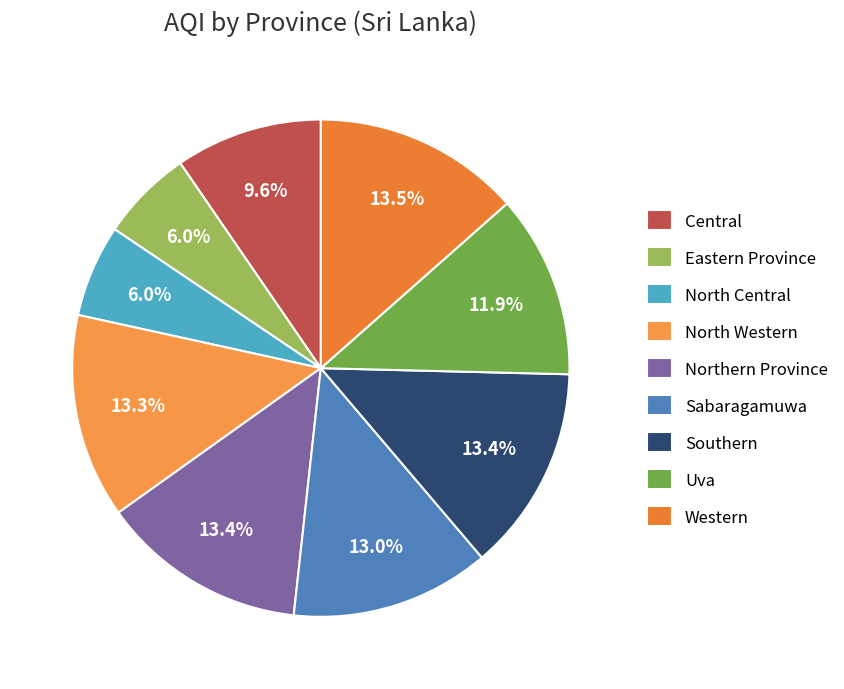

How many segments does this pie chart have?

9